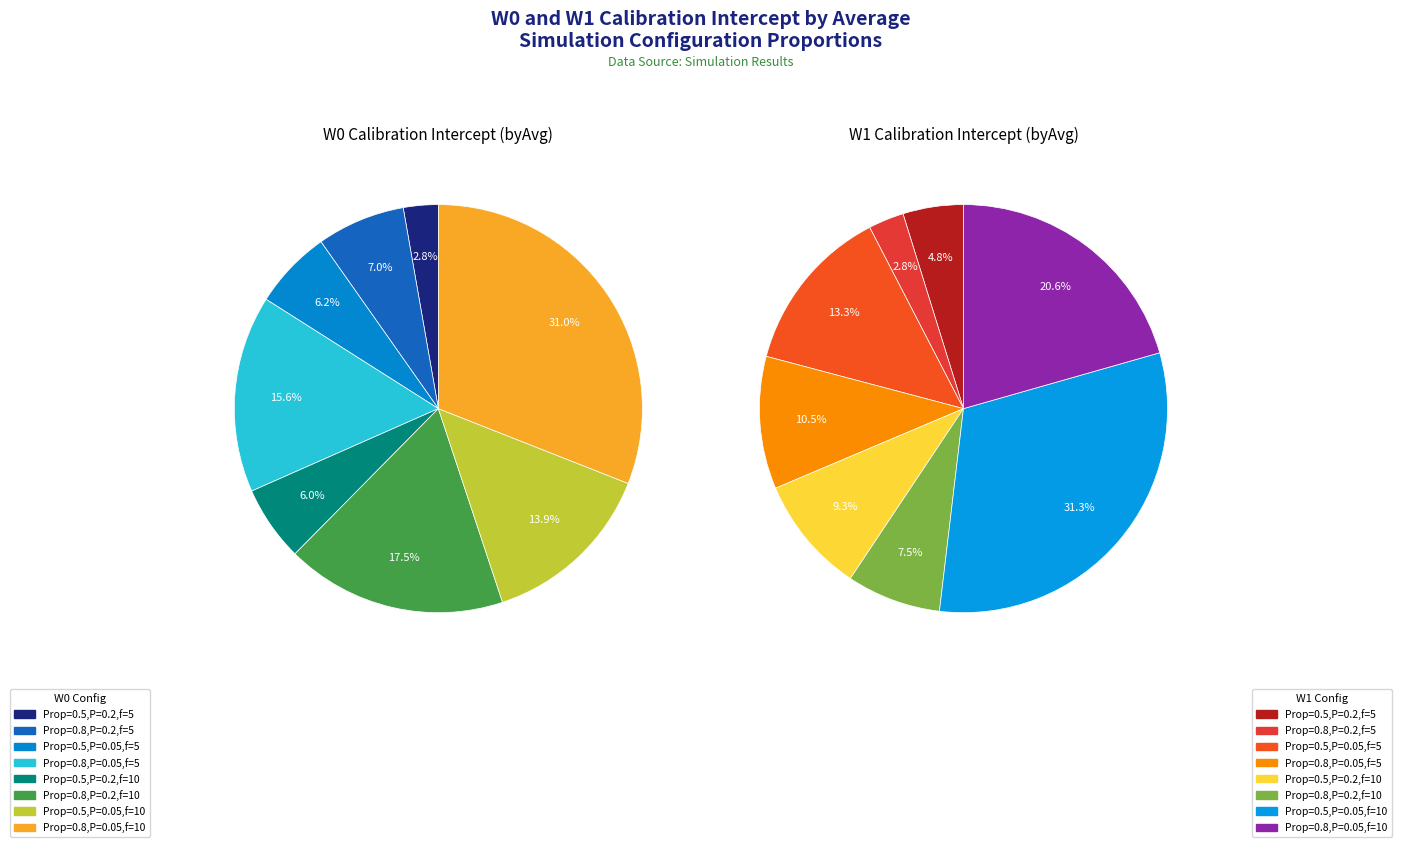

To the nearest percent, what portion does 5 represent?

7%